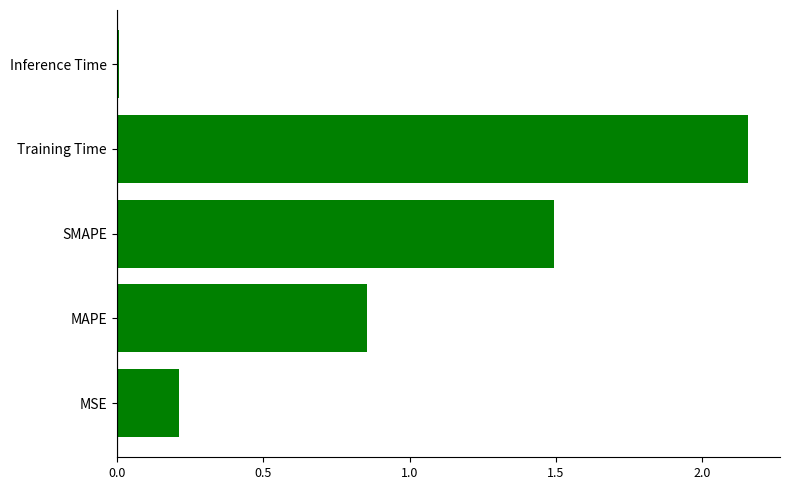

List the labels in order of value, smallest first.

Inference Time, MSE, MAPE, SMAPE, Training Time